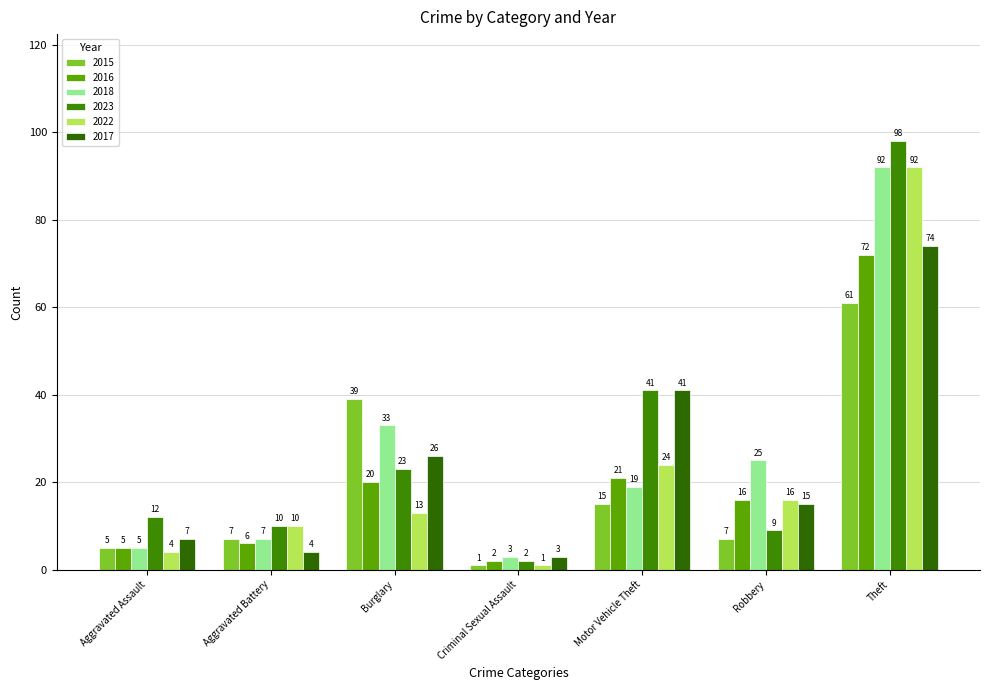

What is the greatest value displayed?

98